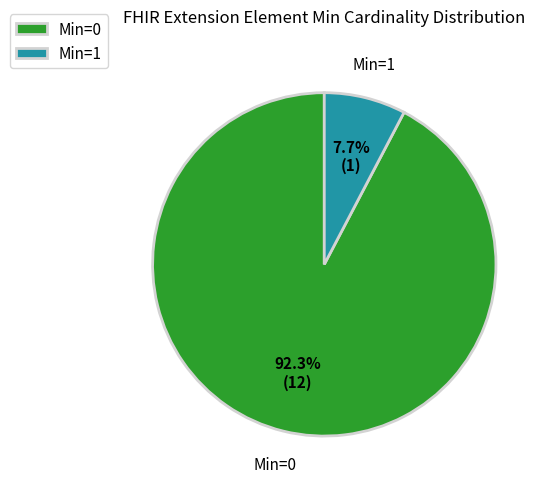

What percentage is NOT represented by Min=0?

7.7%